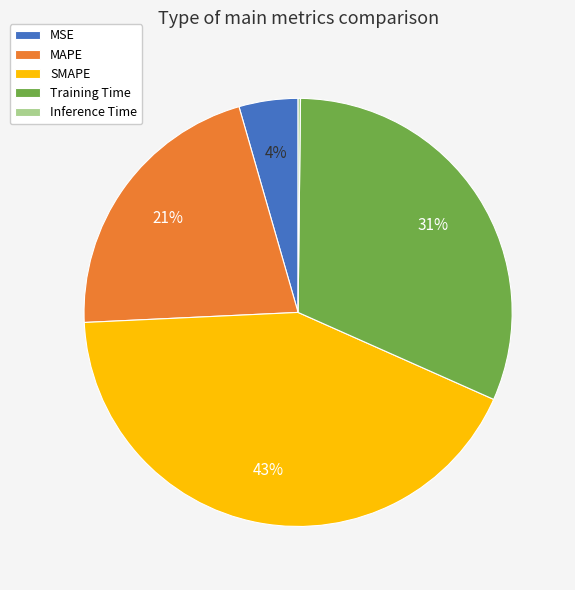

To the nearest percent, what is the average slice percentage?

20%